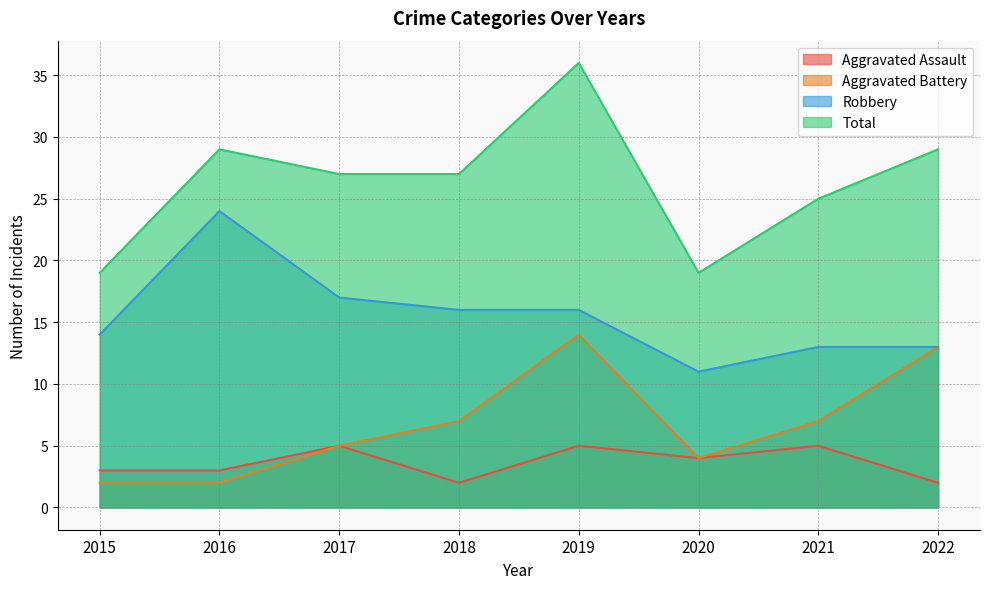

At which label is Aggravated Battery closest to 8?

2018